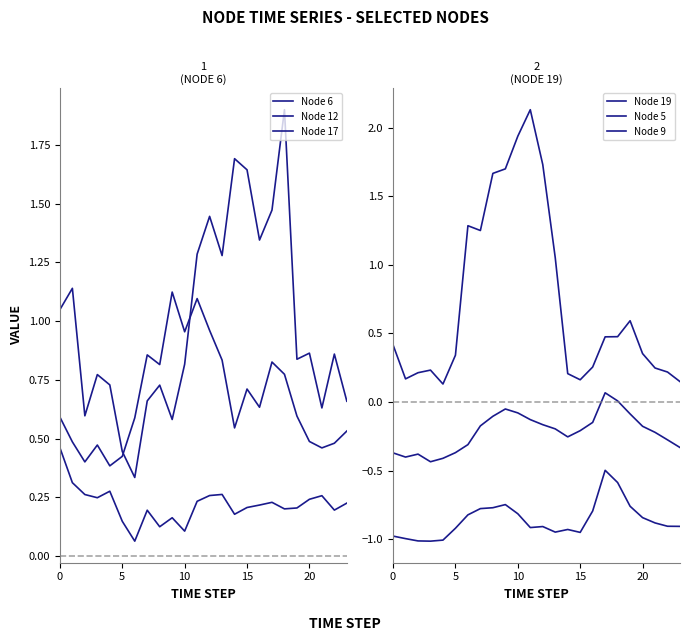

What is the smallest value displayed?

-1.0